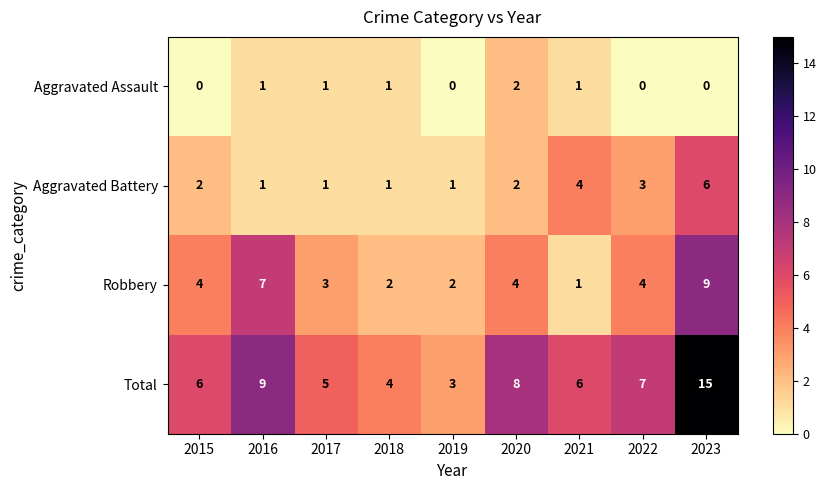

What is the difference between the maximum and second lowest values in the Total series?

11